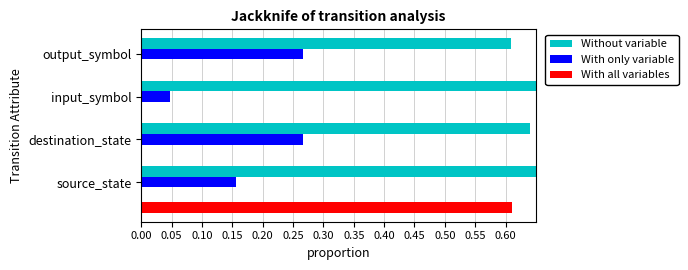

Which series has the largest total across all categories?

Without variable